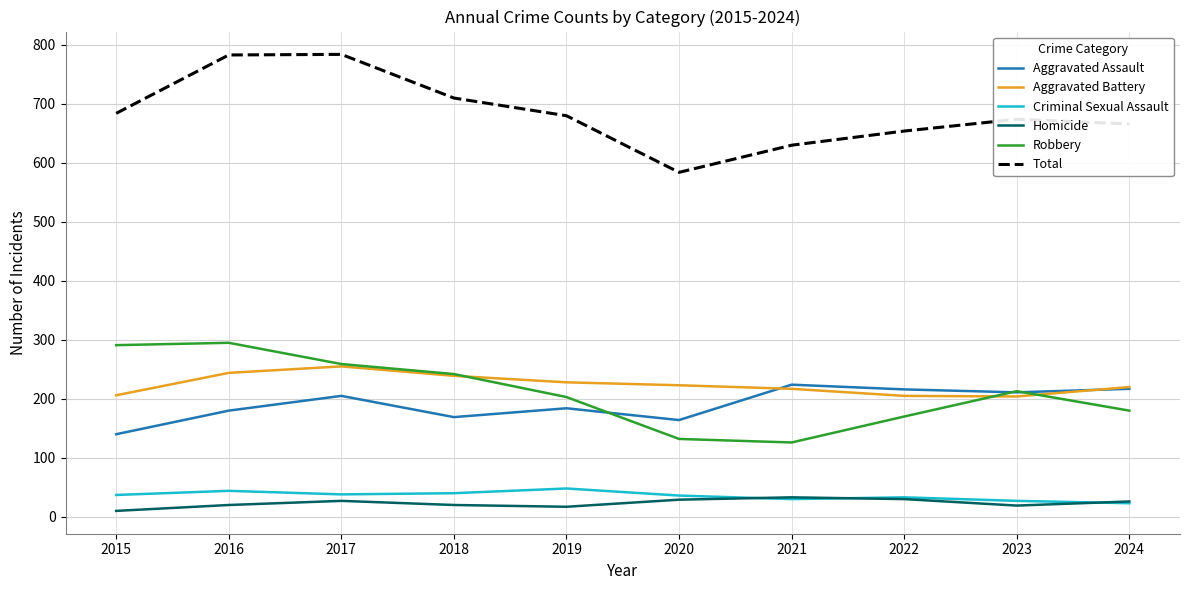

At how many categories does at least one series exceed 634?

8